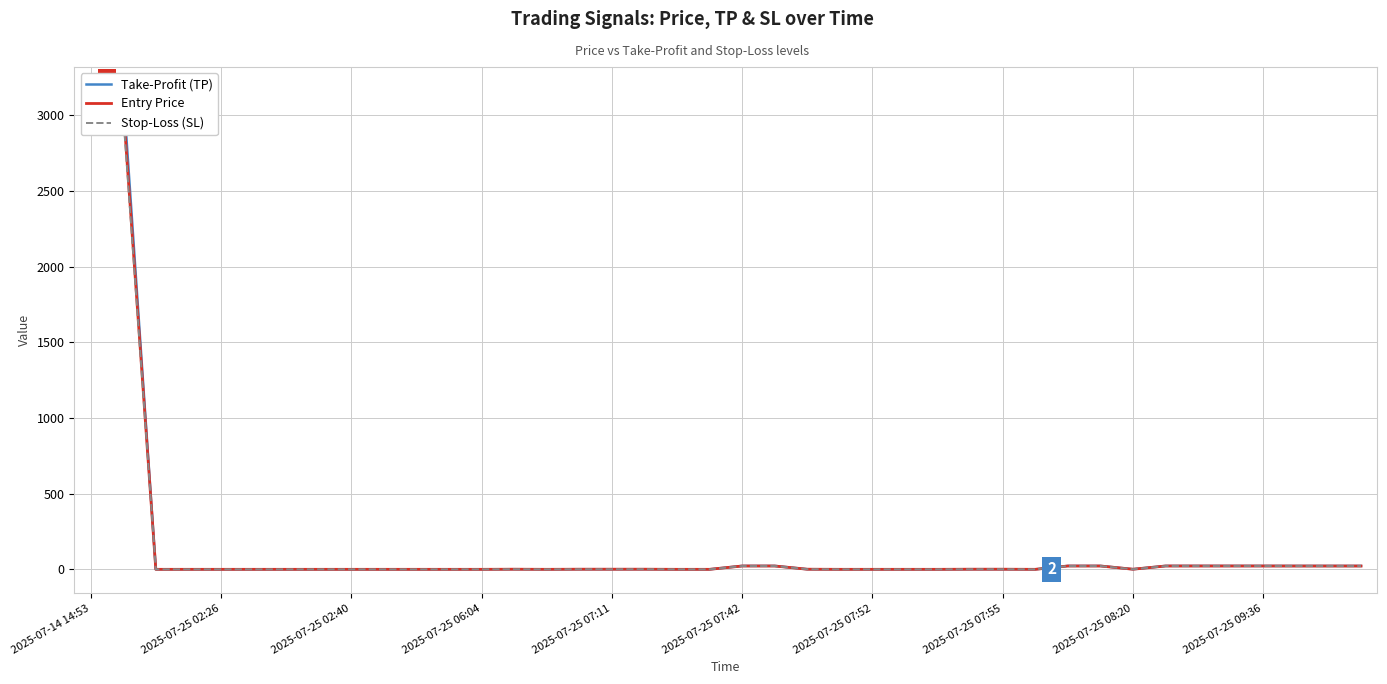

True or false: Take-Profit (TP) has a value of 0.1 at 2025-07-25 06:04.

False